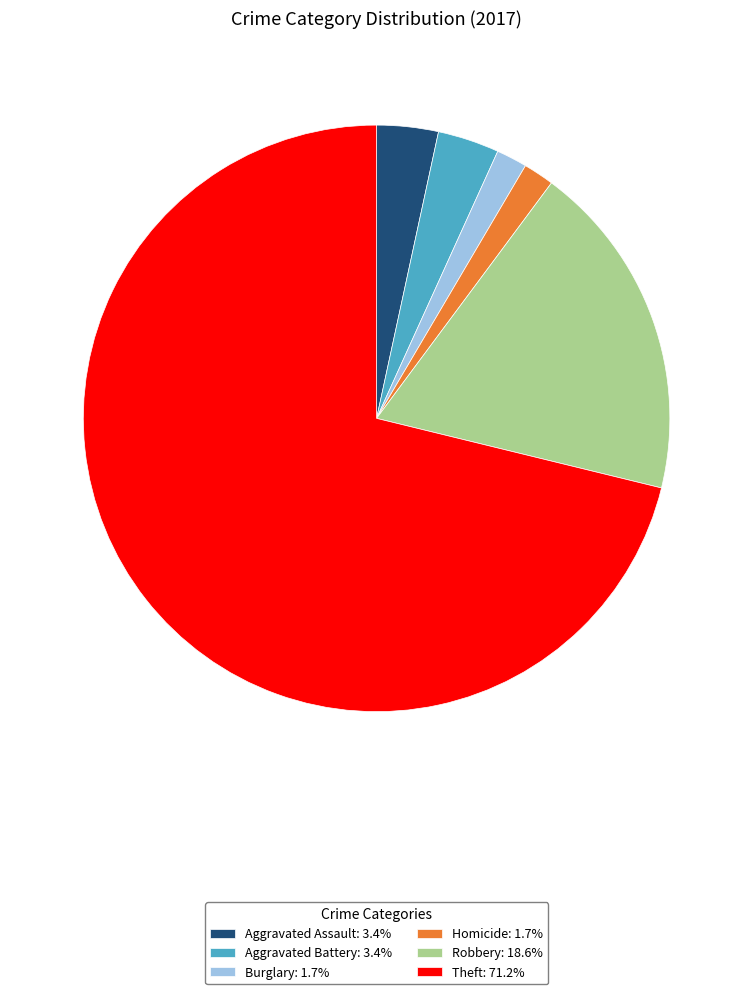

Is Theft: 71.2% the majority of the pie?

Yes